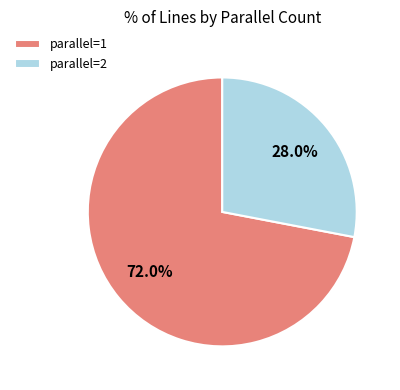

What portion of the pie excludes parallel=2?

72.0%